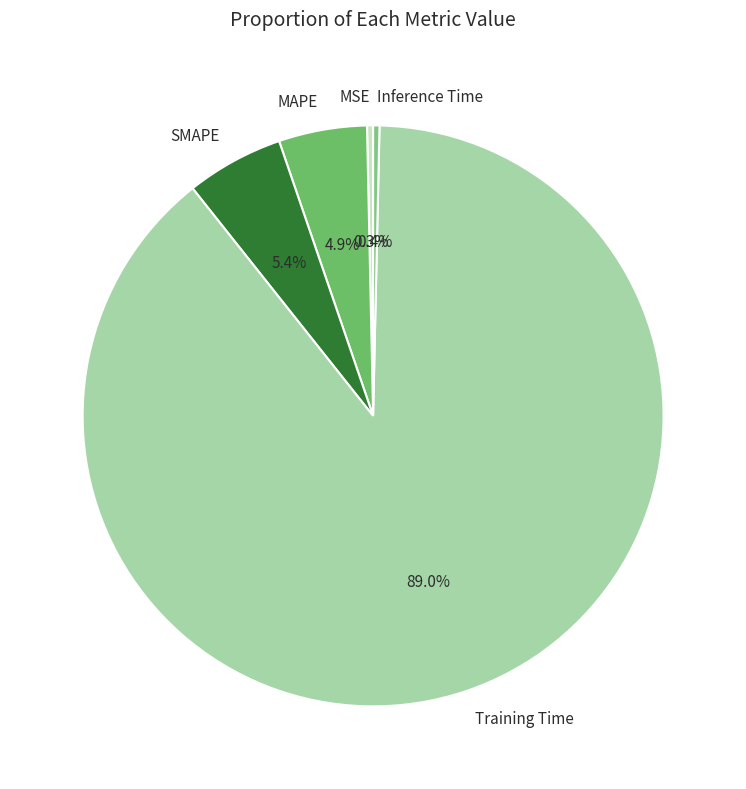

To the nearest percent, what is the difference between the largest and smallest slice percentages?

89%